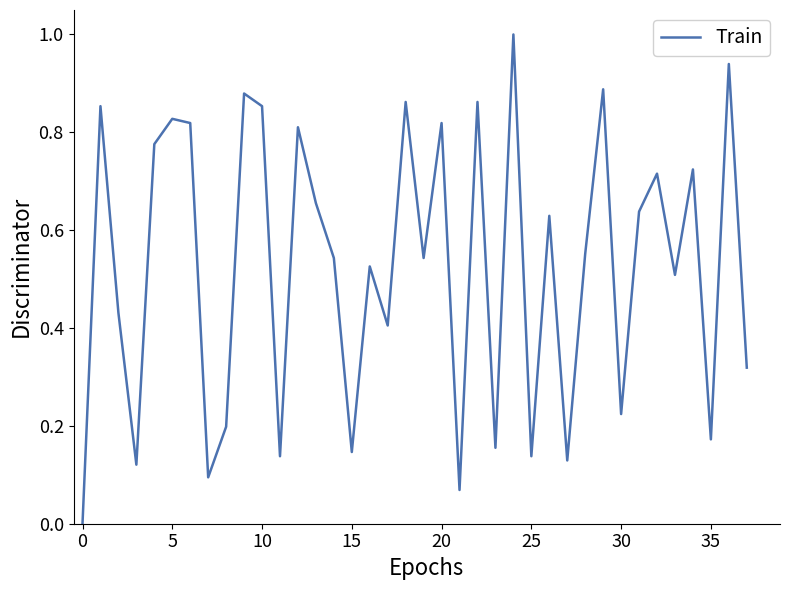

What is the difference between the maximum and minimum values?

1.0